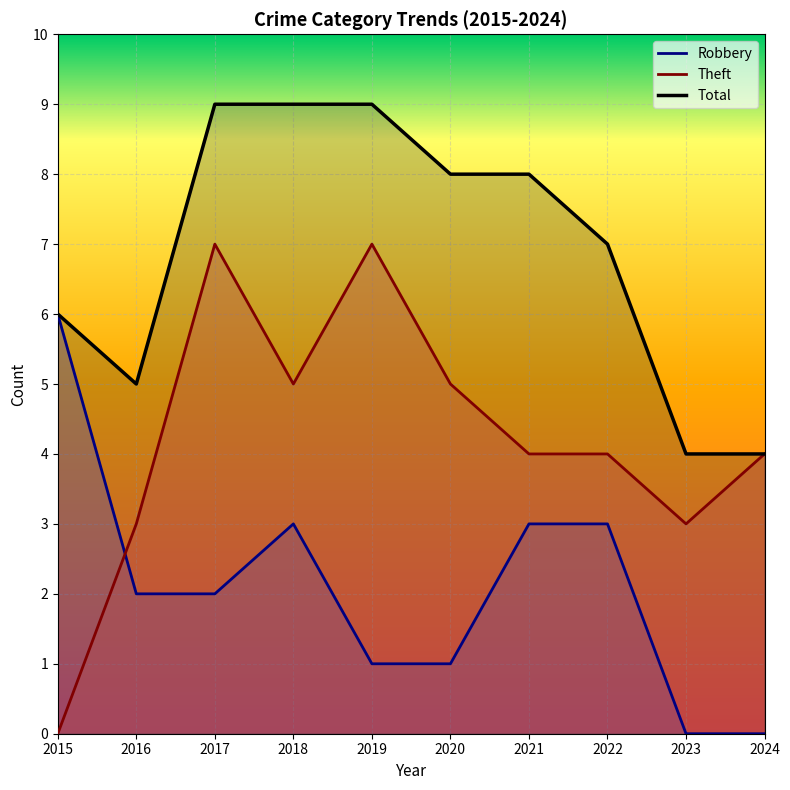

True or false: Total and Robbery cross at least once.

False